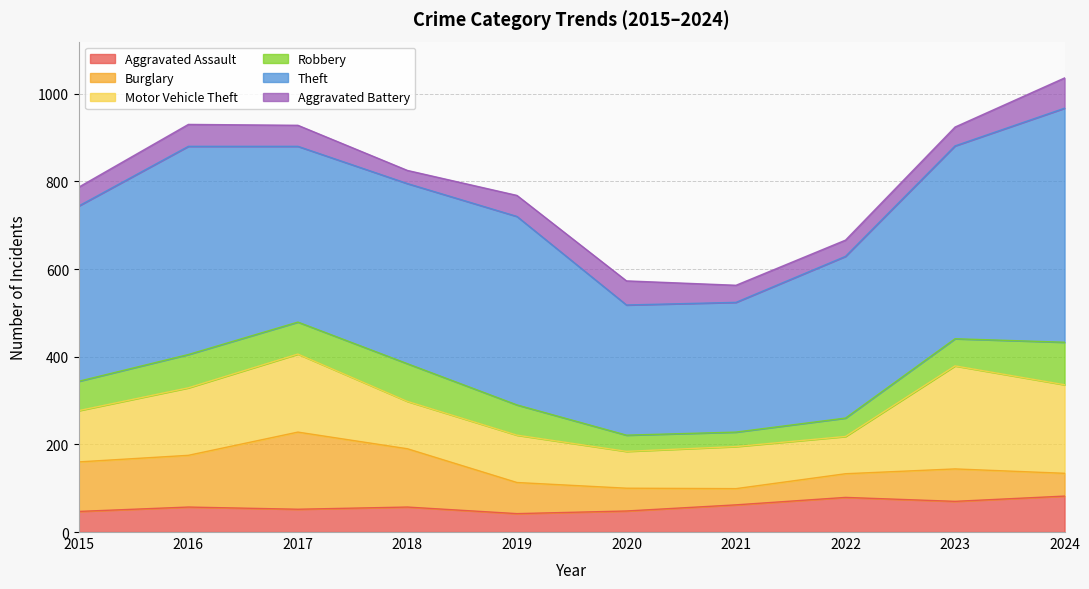

True or false: Robbery and Burglary intersect in this chart.

True